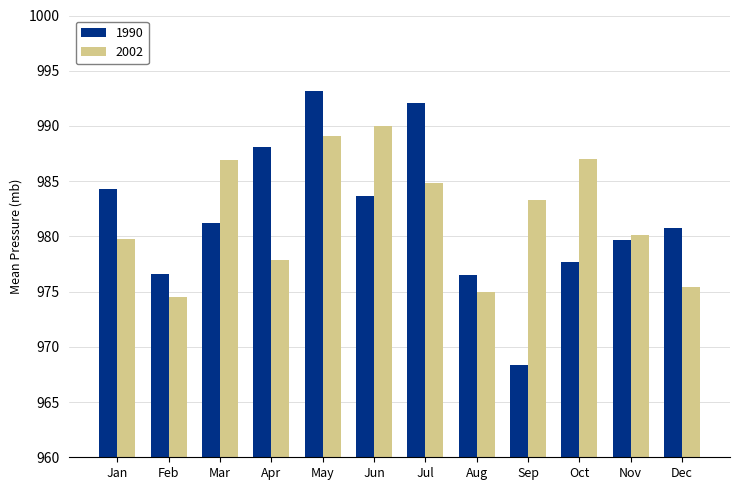

What is the greatest value displayed?

993.2